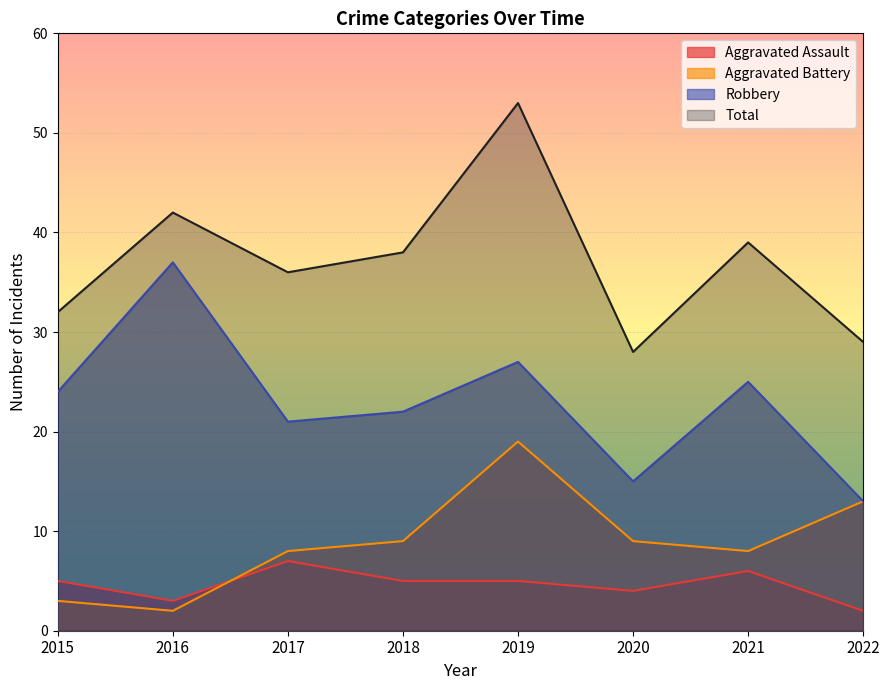

True or false: Total and Aggravated Battery cross at least once.

False